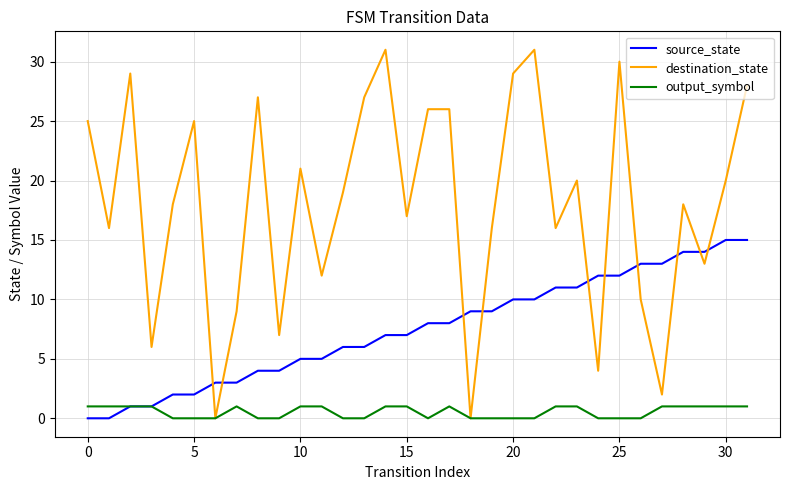

What are all the series names shown in the legend?

source_state, destination_state, output_symbol